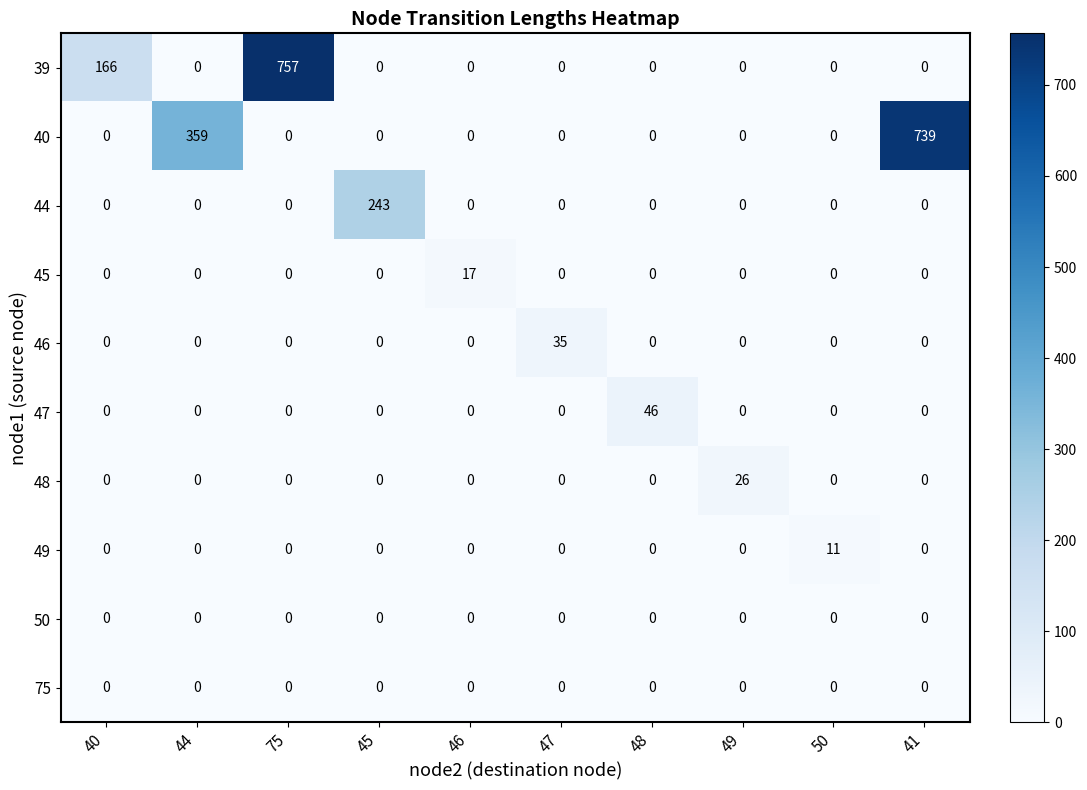

Which label corresponds to the largest value in the chart?

75